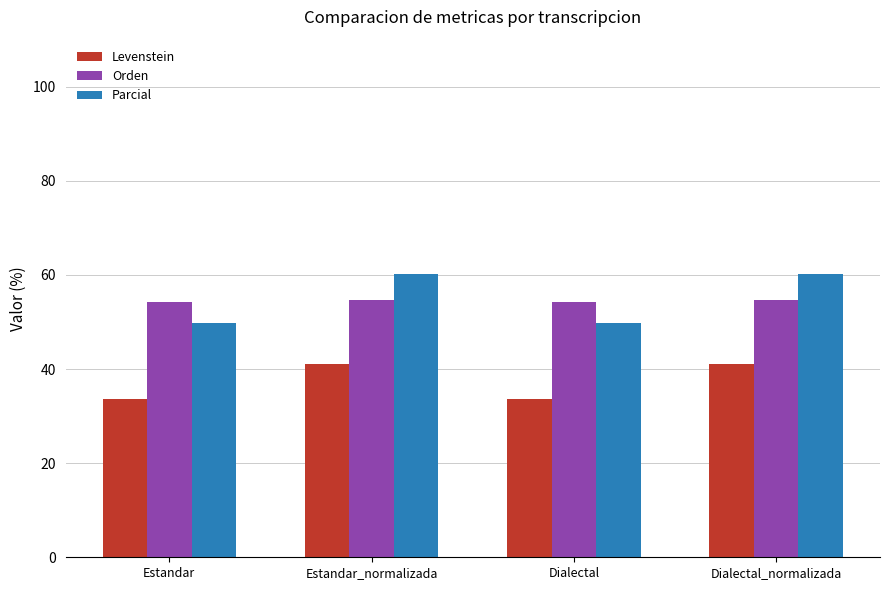

What is the difference between the highest and lowest values at Dialectal?

20.6